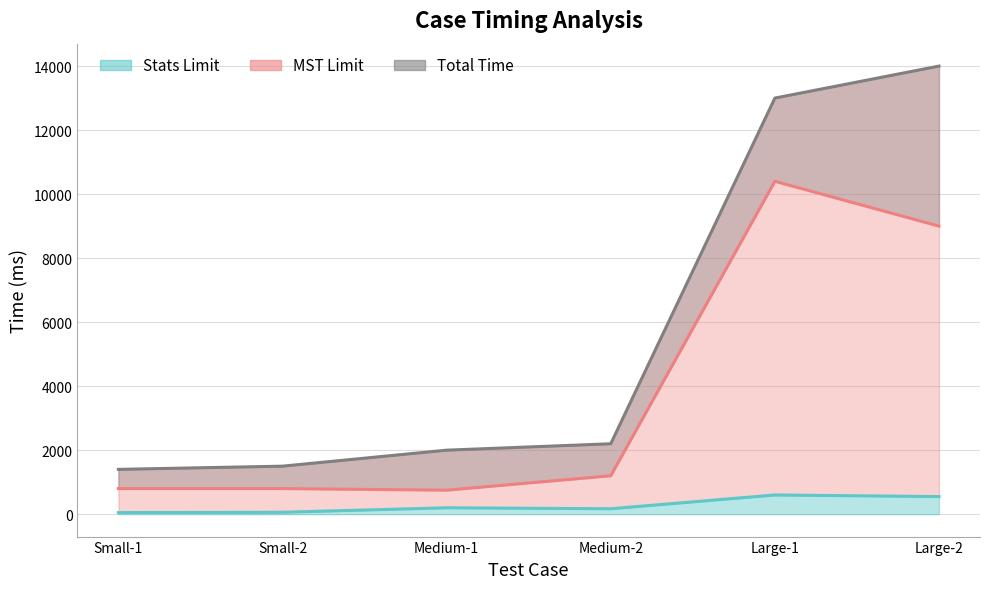

Reading left to right, list all the values displayed in this chart.

Case Total Time: 1400	1500	2000	2200	13000	14000
Time Limit (MST File Generation & Save): 800	800	750	1200	10400	9000
Time Limit (Stats File Generation & Save): 50	60	200	170	600	550